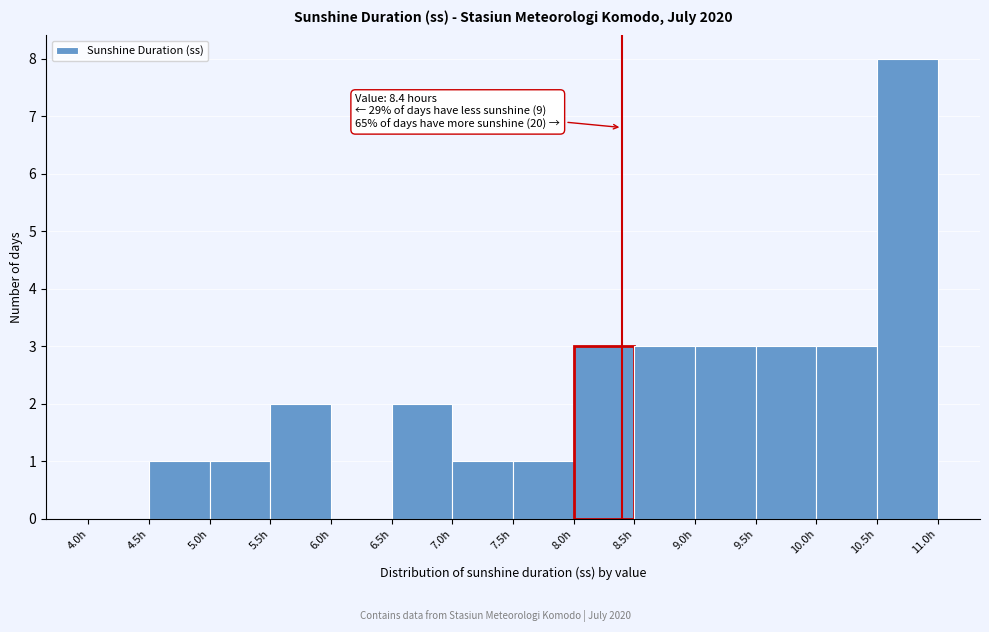

Over which range of the x-axis is the bar tallest?

10.5 to 11.0